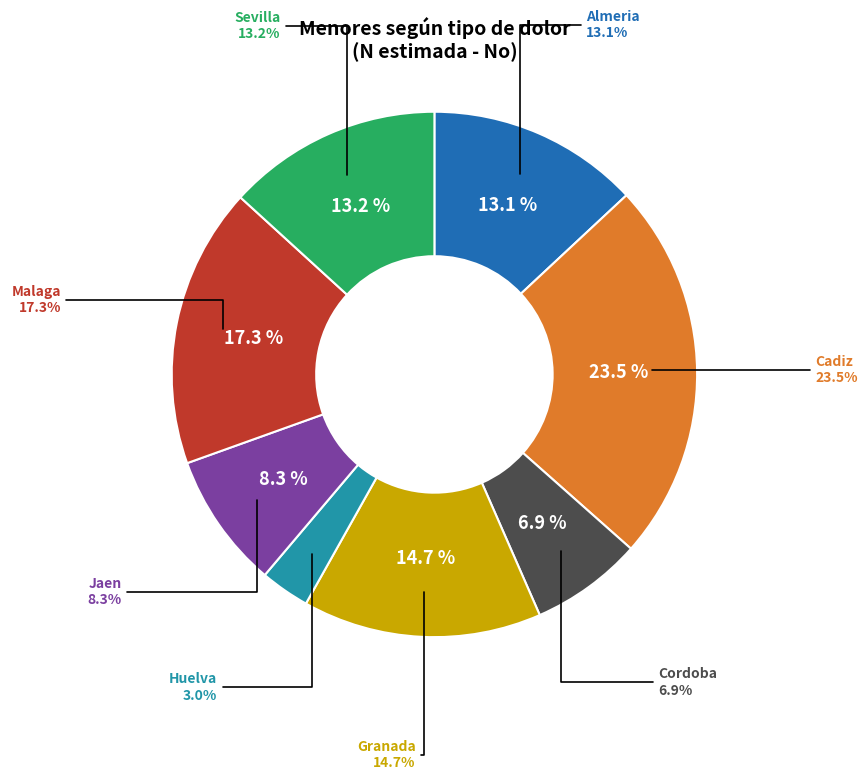

Rank the categories by value from highest to lowest.

Cadiz, Malaga, Granada, Sevilla, Almeria, Jaen, Cordoba, Huelva